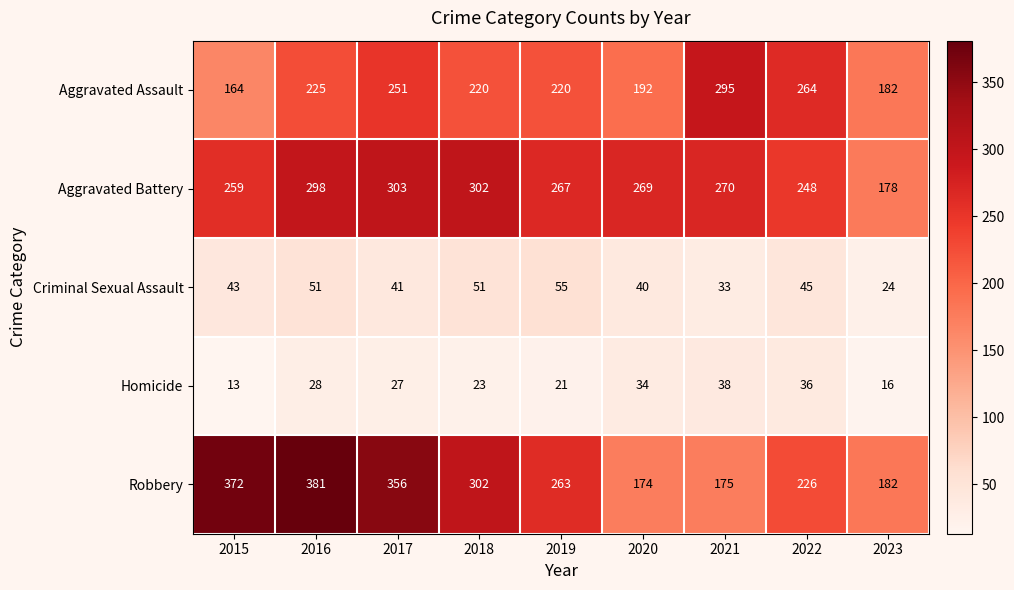

True or false: Aggravated Assault has a value of 376 at 2022.

False